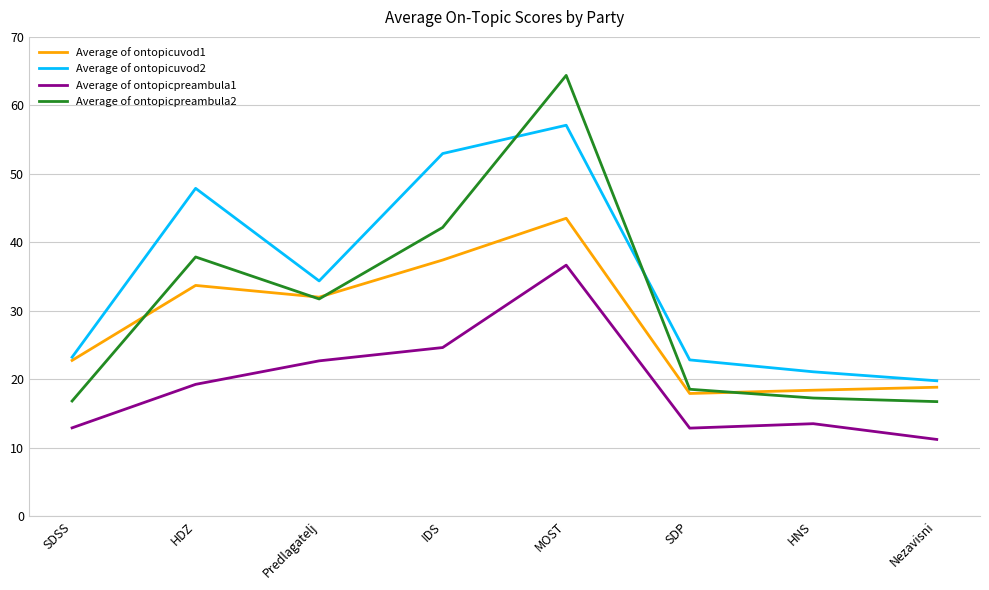

True or false: Average of ontopicuvod1 and Average of ontopicpreambula1 cross at least once.

False